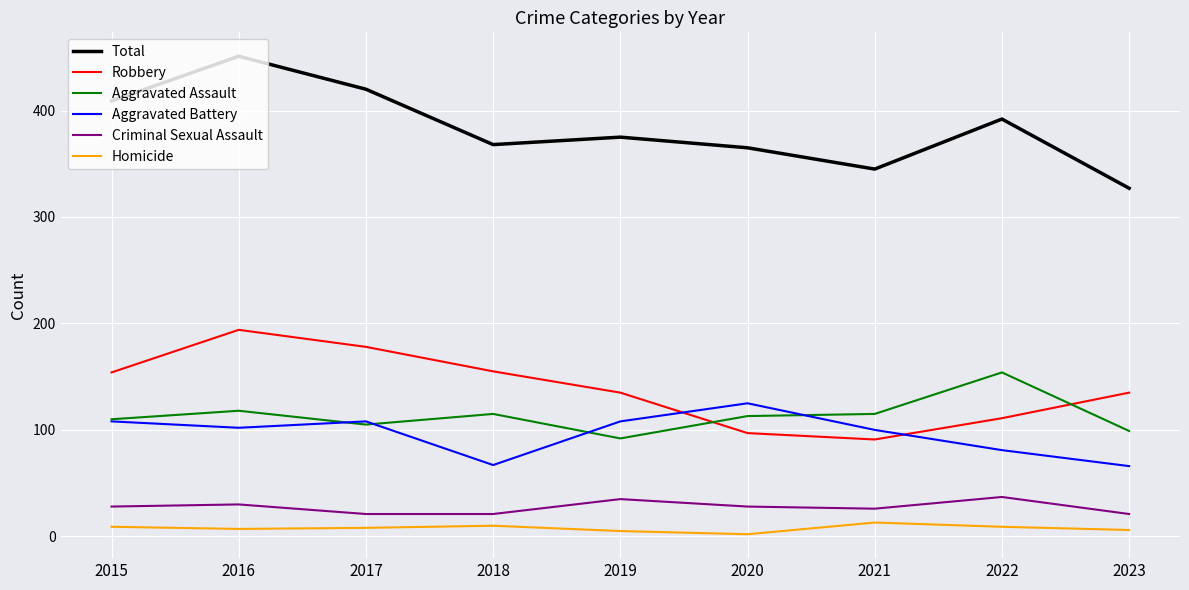

What is the approximate value of Aggravated Battery at 2018?

67